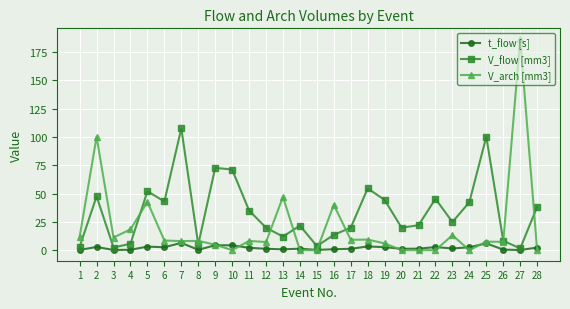

What is the difference between the V_arch [mm3] values at 26 and 5?

35.3